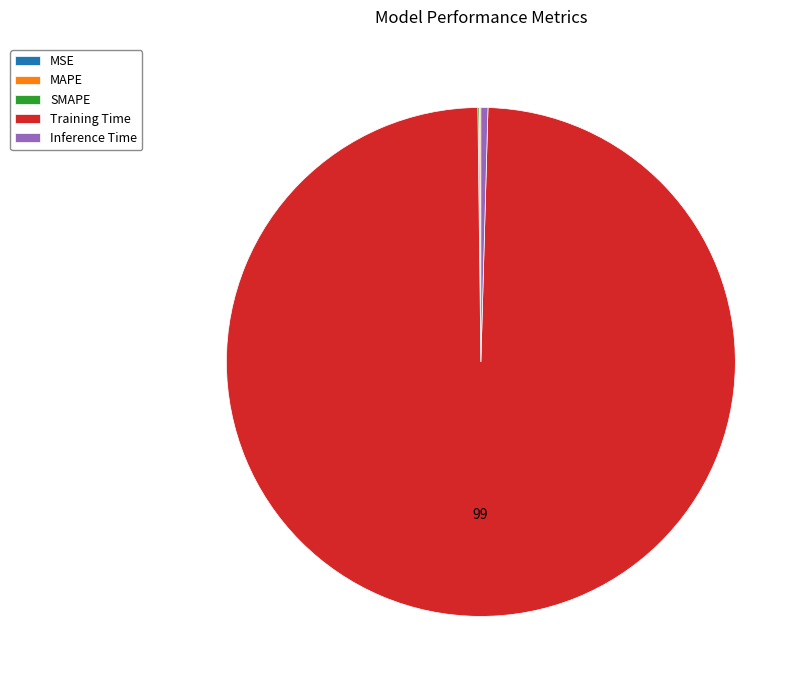

What is the largest slice in the pie chart?

Training Time